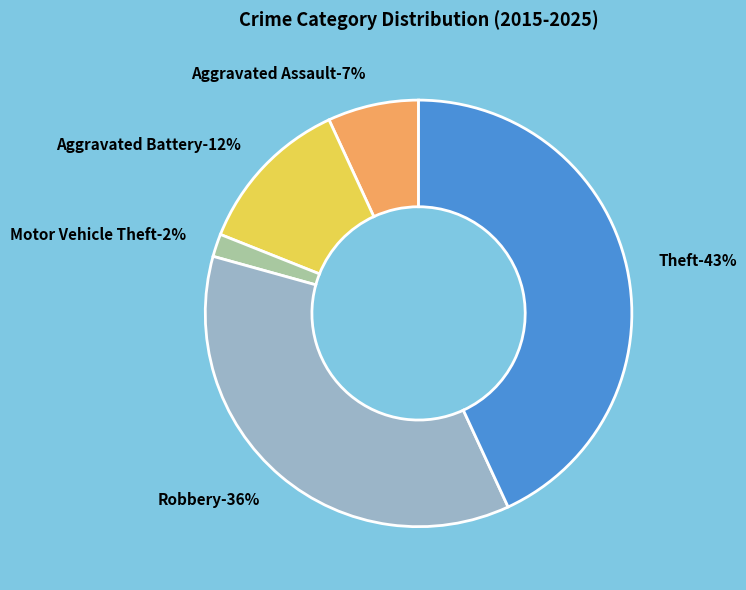

Does any single category account for the majority?

No